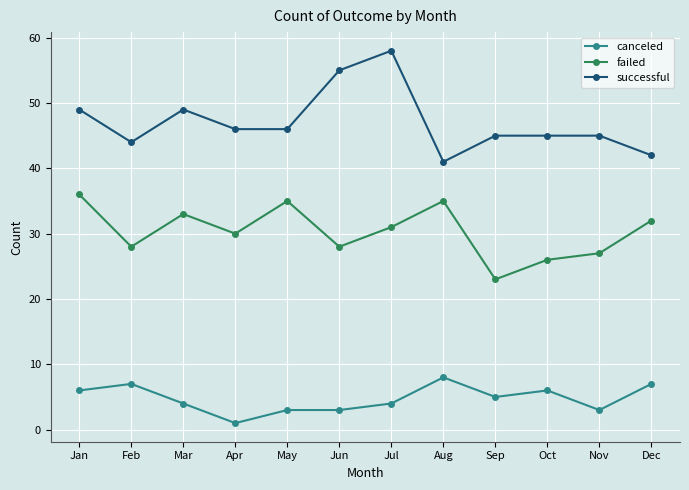

What is the value of the failed point at the 11th from the left?

27